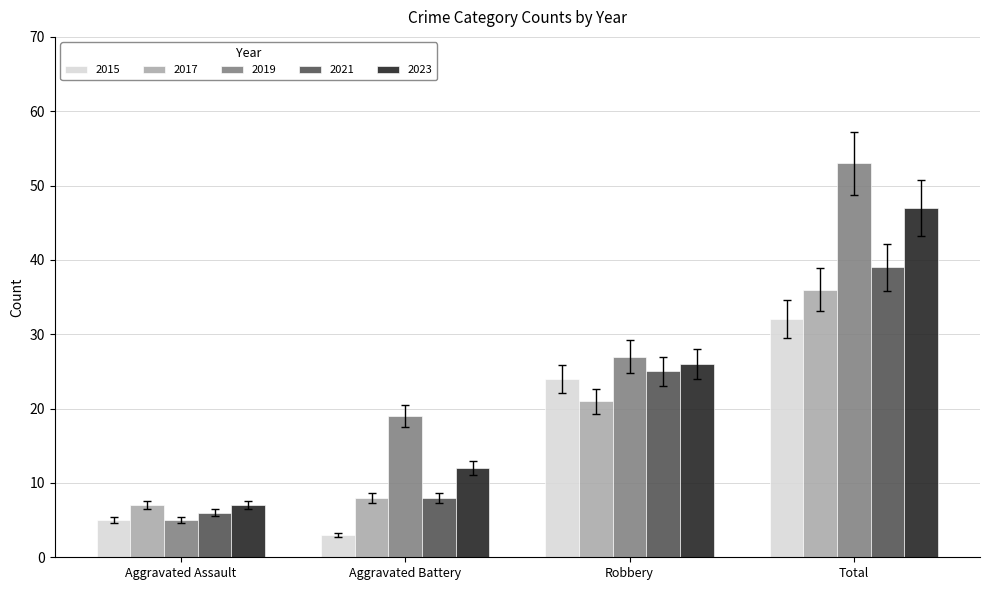

What position from the right is Aggravated Battery?

3